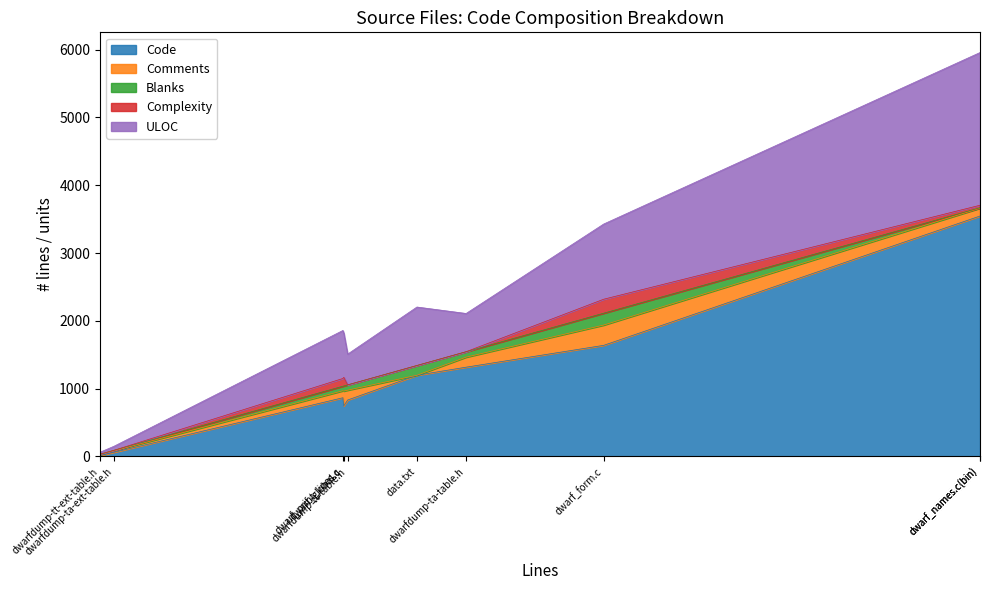

How many lines are shown in the chart?

5